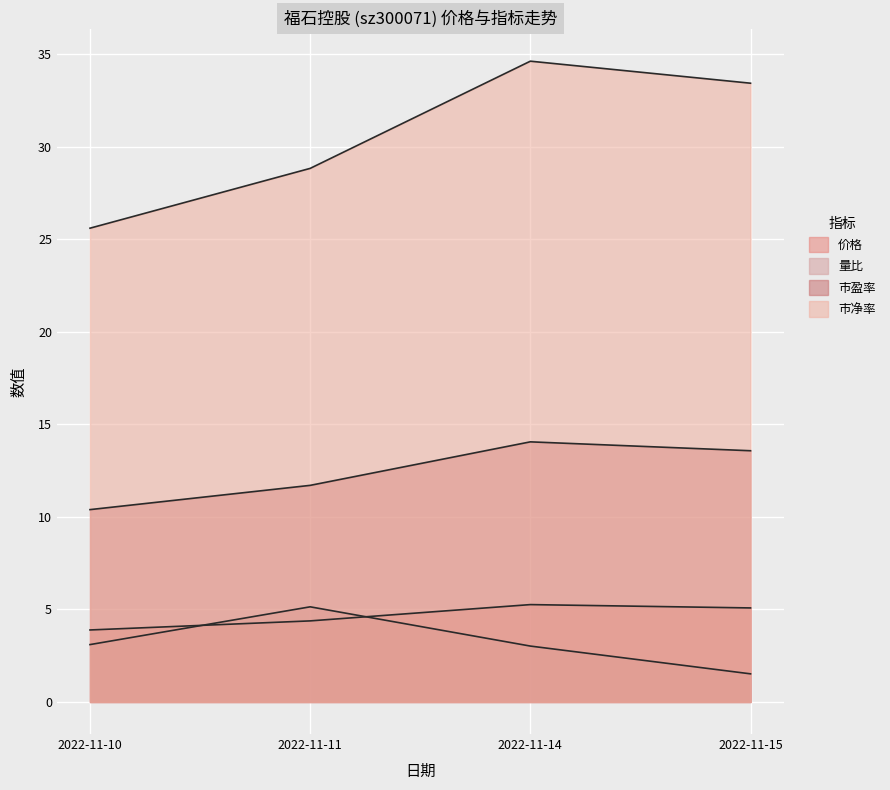

Where is the first local maximum for 市盈率?

2022-11-14